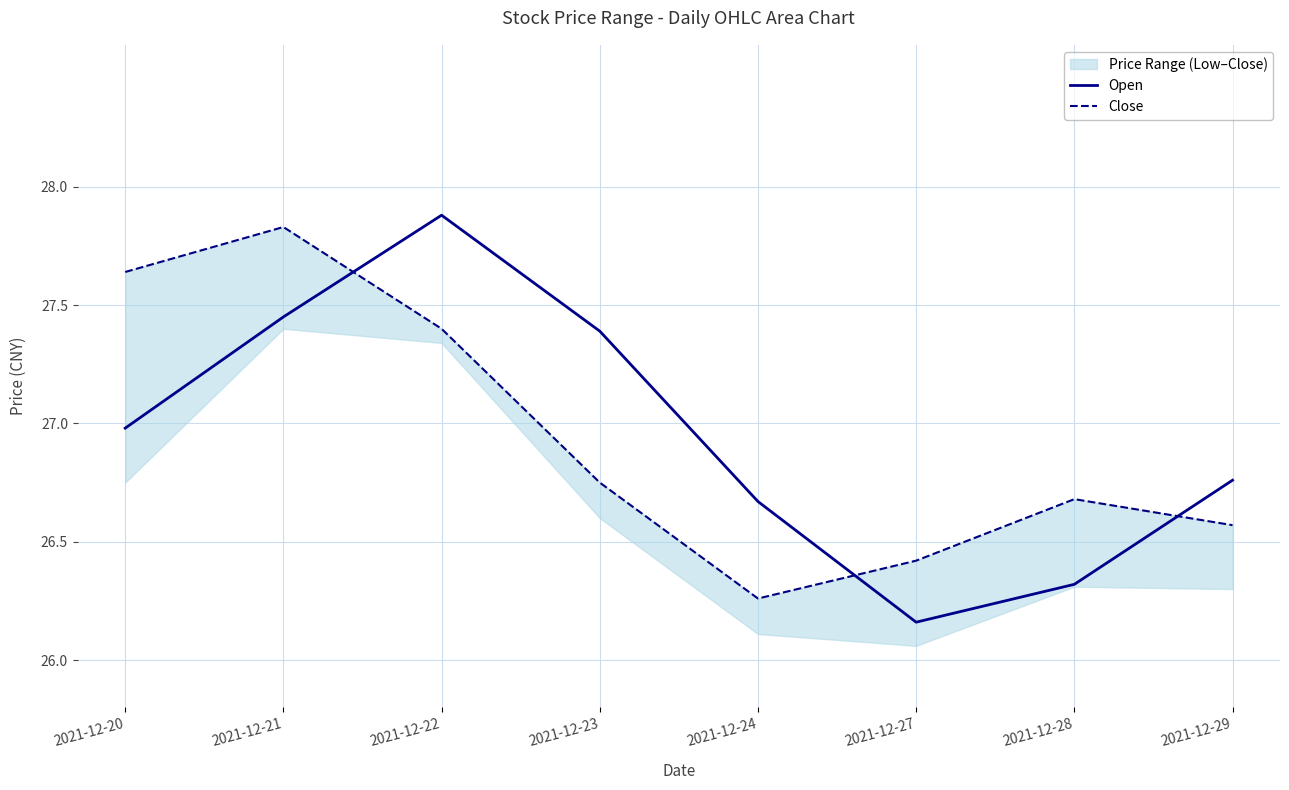

The value of Close at 2021-12-24 is 26.3. True or false?

True